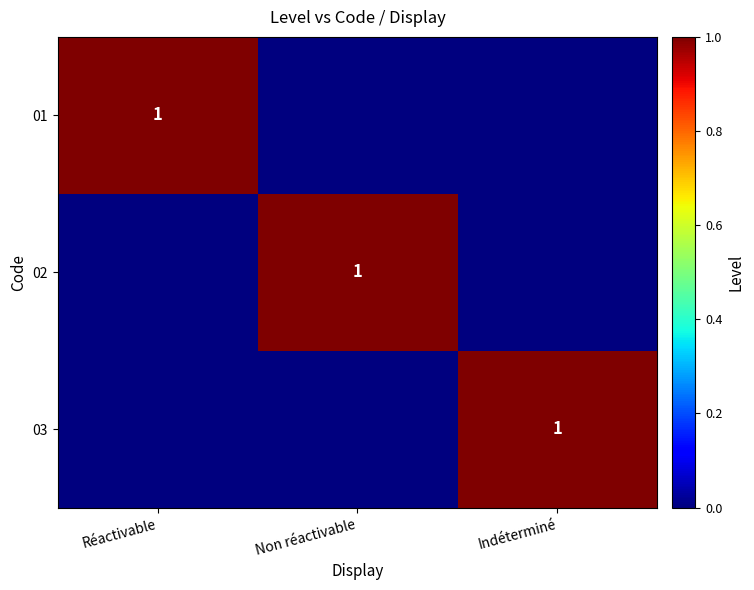

Between Indéterminé and Réactivable, which is larger?

Réactivable